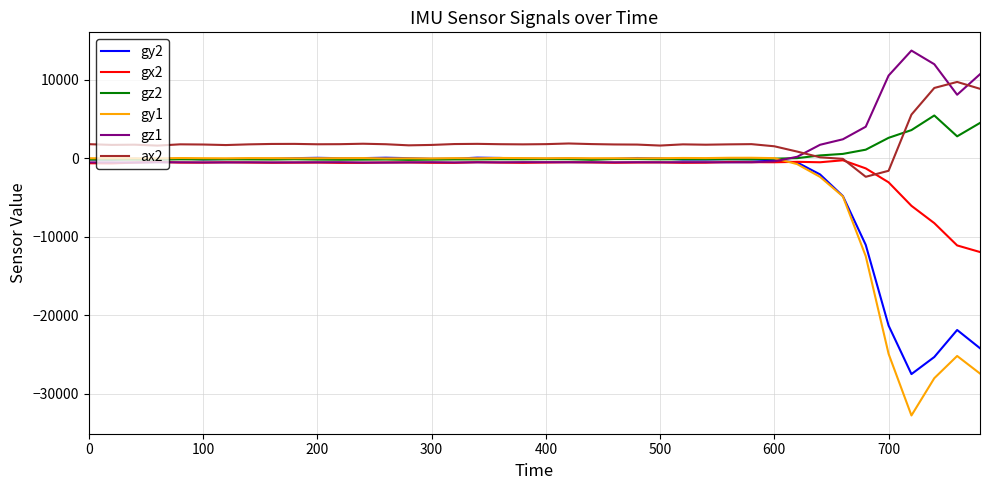

Which series has the widest spread of values?

gy1